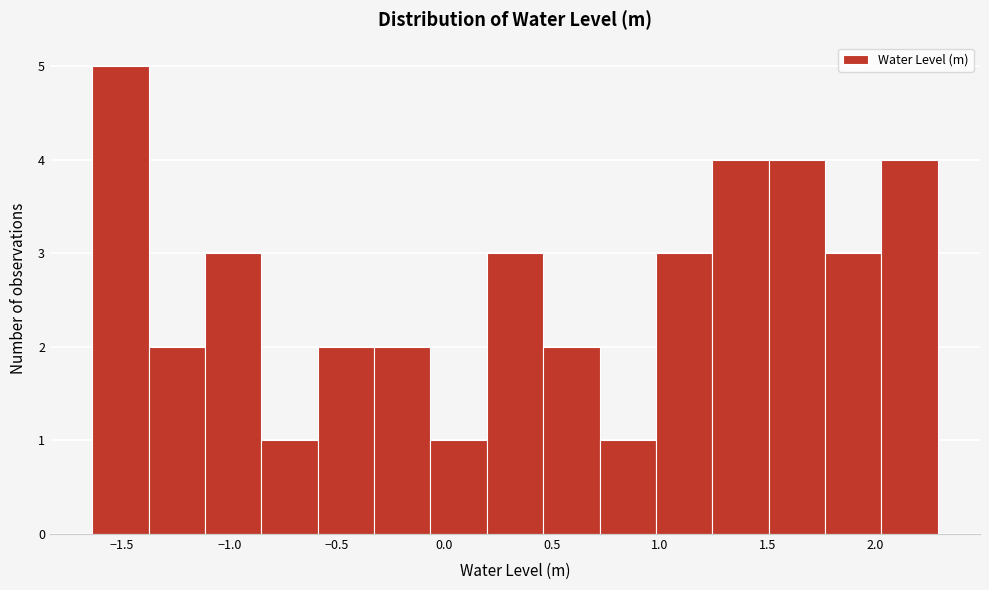

How tall is the bar that spans 1.00 to 1.25 on the x-axis? Neither the bar edges nor the heights are printed on the chart, so give them approximately, as read against the axes.

3